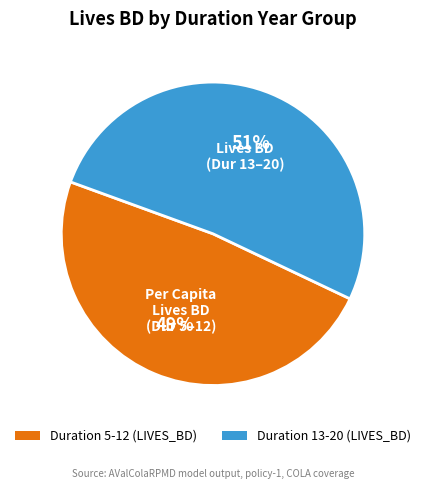

The Duration 13-20 (LIVES_BD) slice represents 58% of the pie. True or false?

False